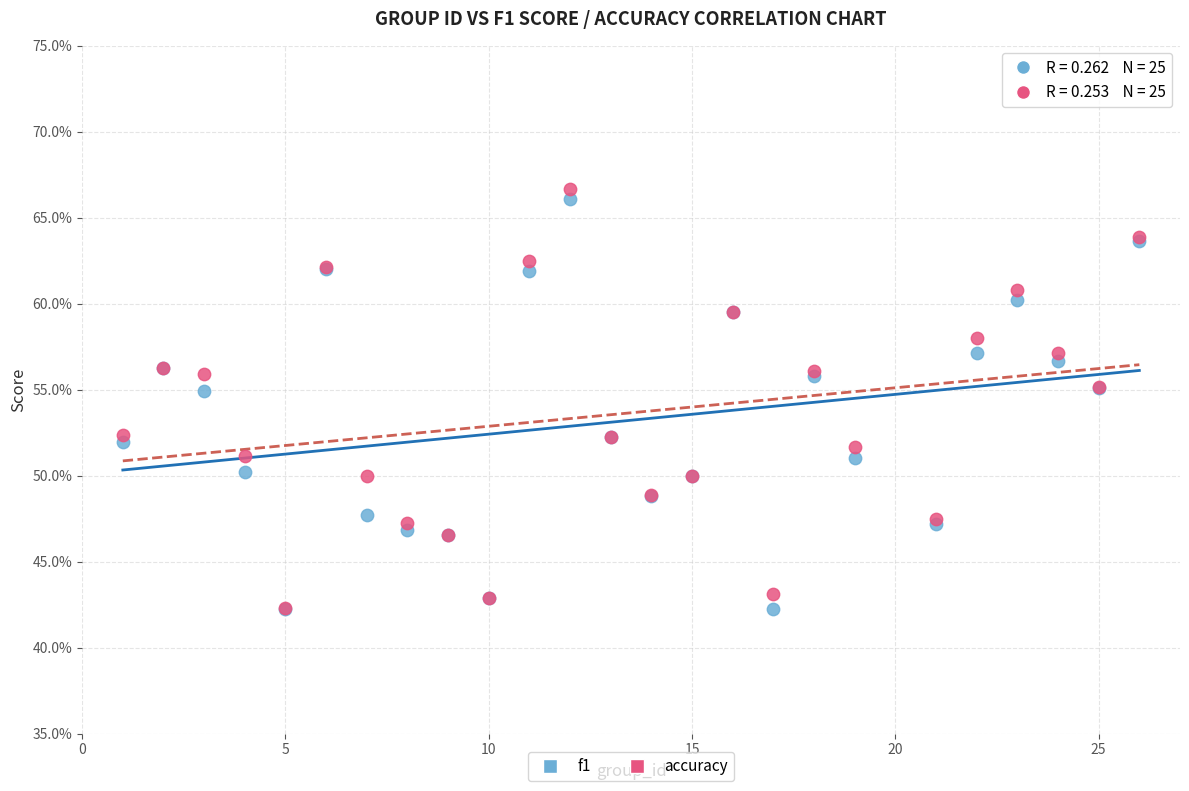

Which series contains the highest Y value?

accuracy